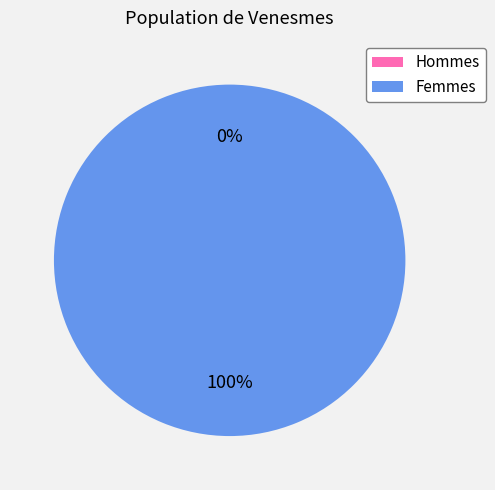

The 1456872044 slice represents 87% of the pie. True or false?

False